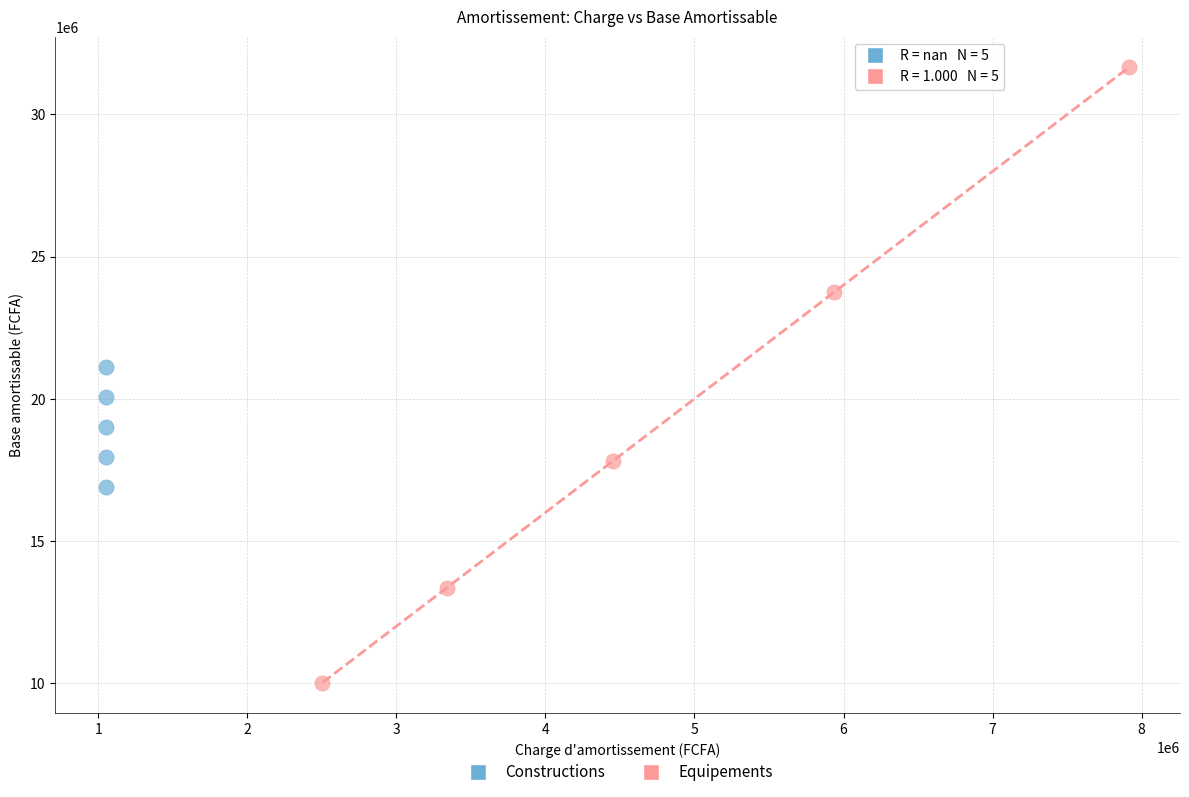

Which series has the widest spread of Y values?

Equipements